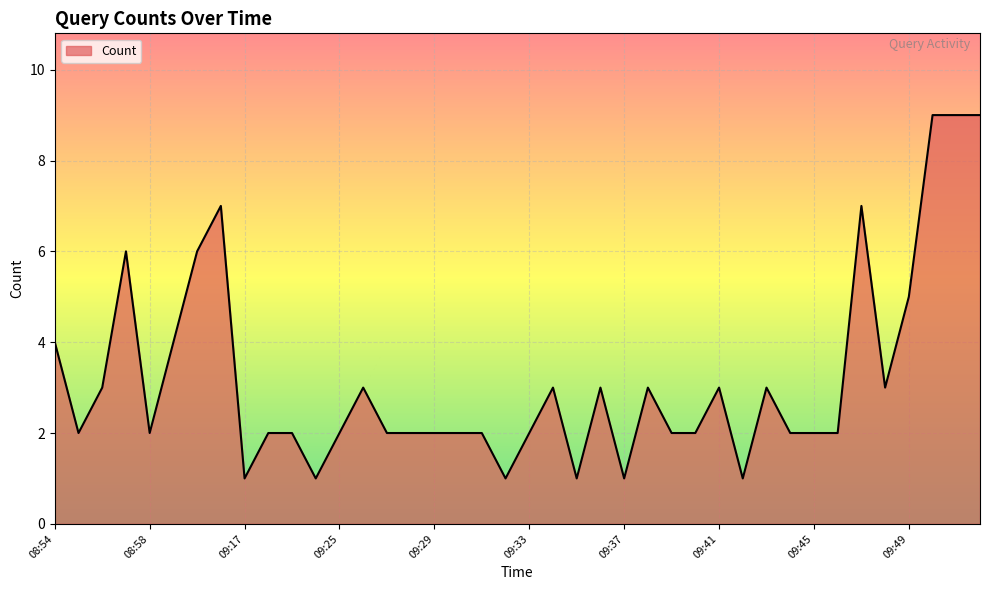

What is the greatest value displayed?

9